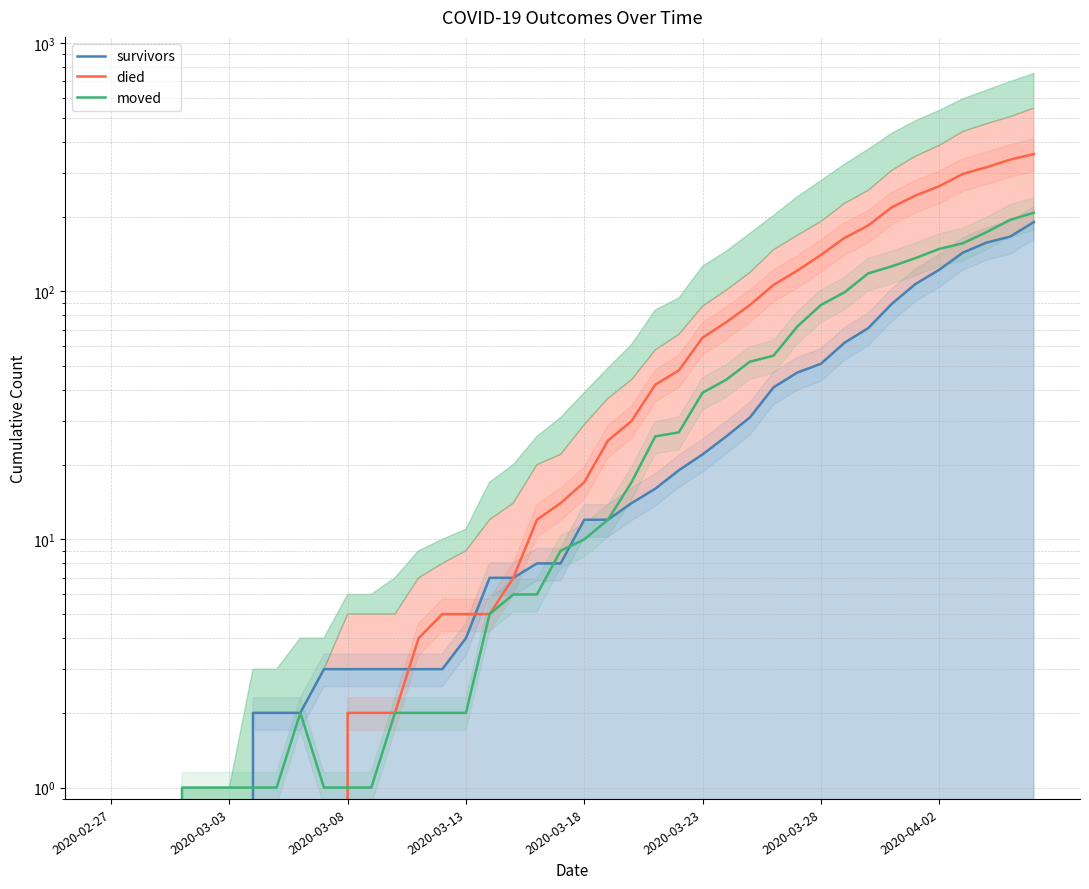

Is the value of survivors at 35 greater than the value of died at 12?

Yes